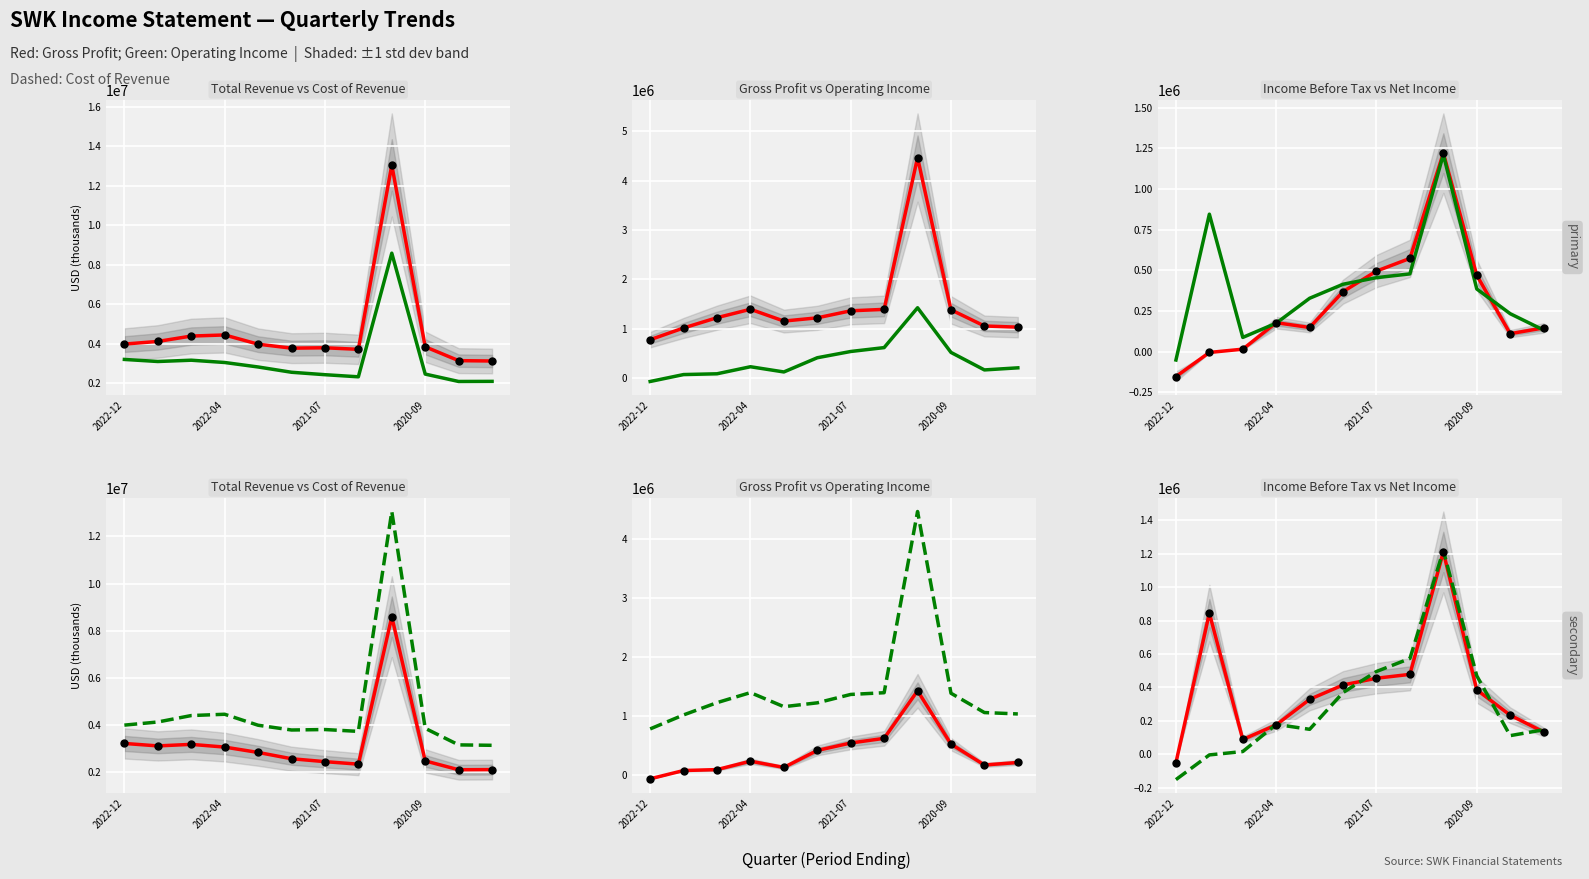

True or false: Income Before Tax has more than 2 points higher than both neighbors.

False